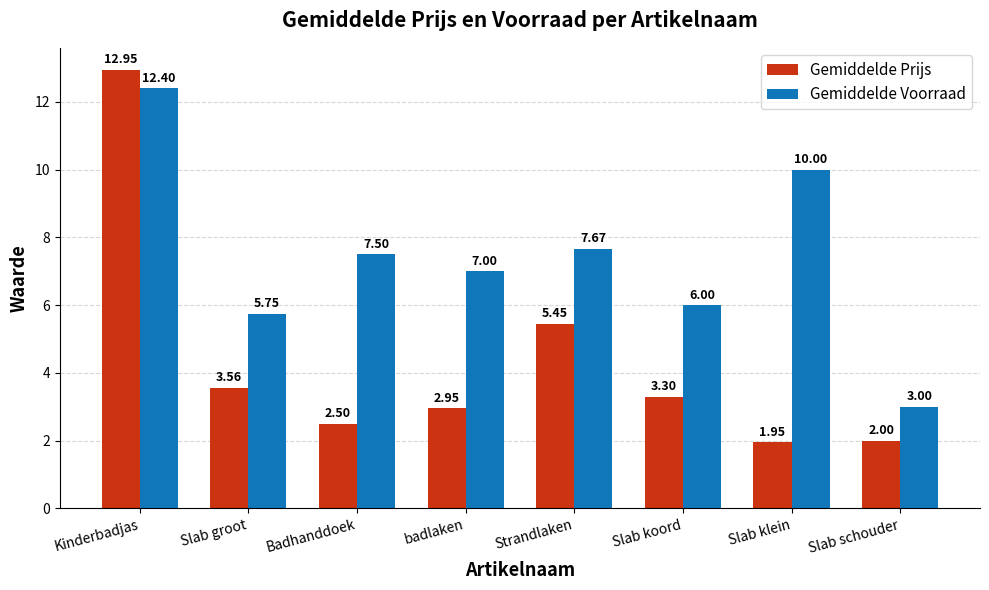

What is the sum of the Gemiddelde Voorraad values at Badhanddoek and badlaken?

14.5